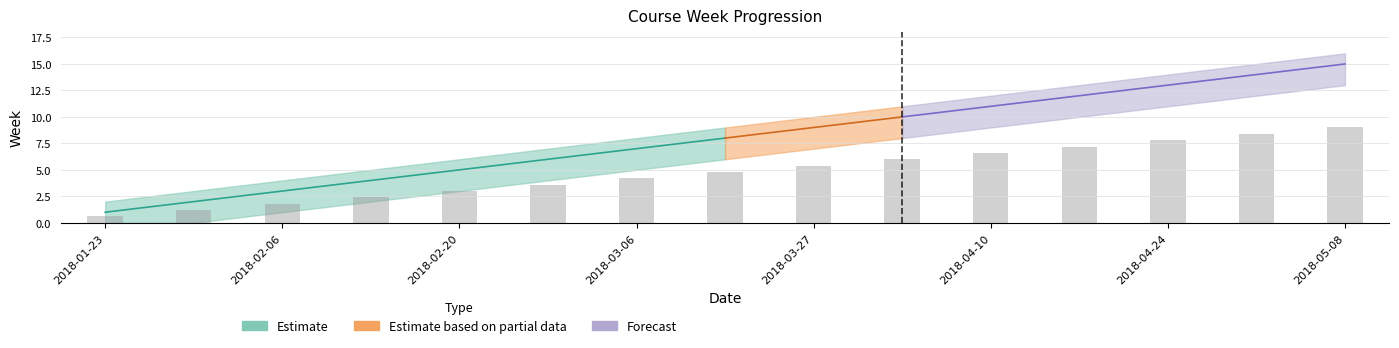

What is the average value of the Week series?

8